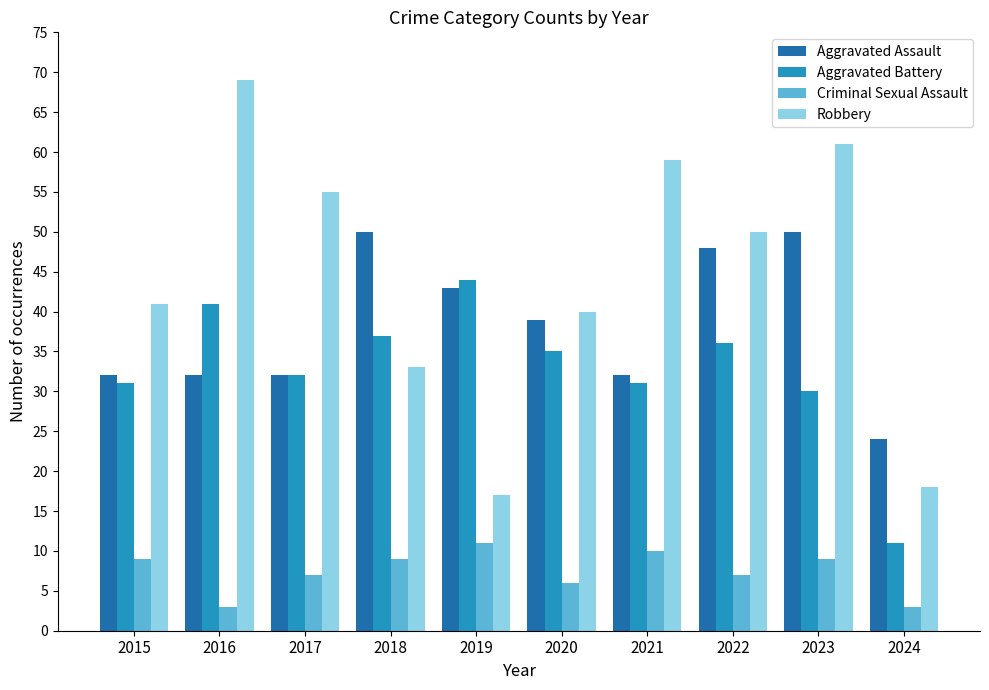

Does the chart contain stacked bars?

No